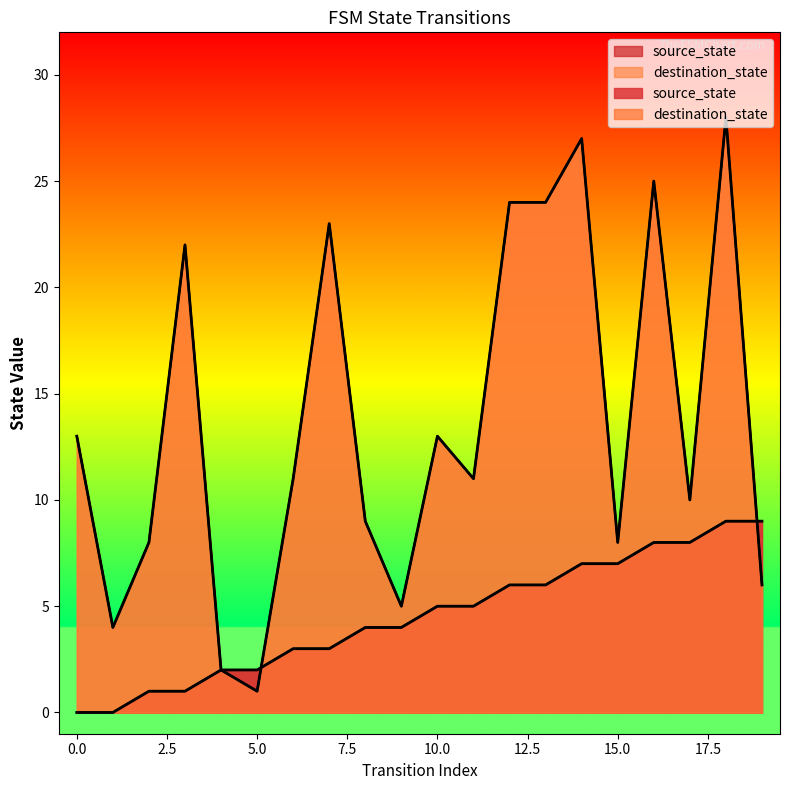

At which category does destination_state reach its first local peak?

3